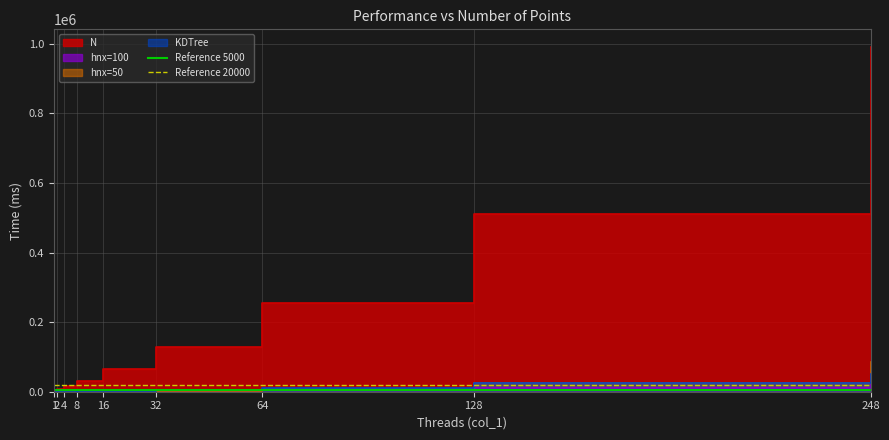

What is the total value across all series at 1?

25000